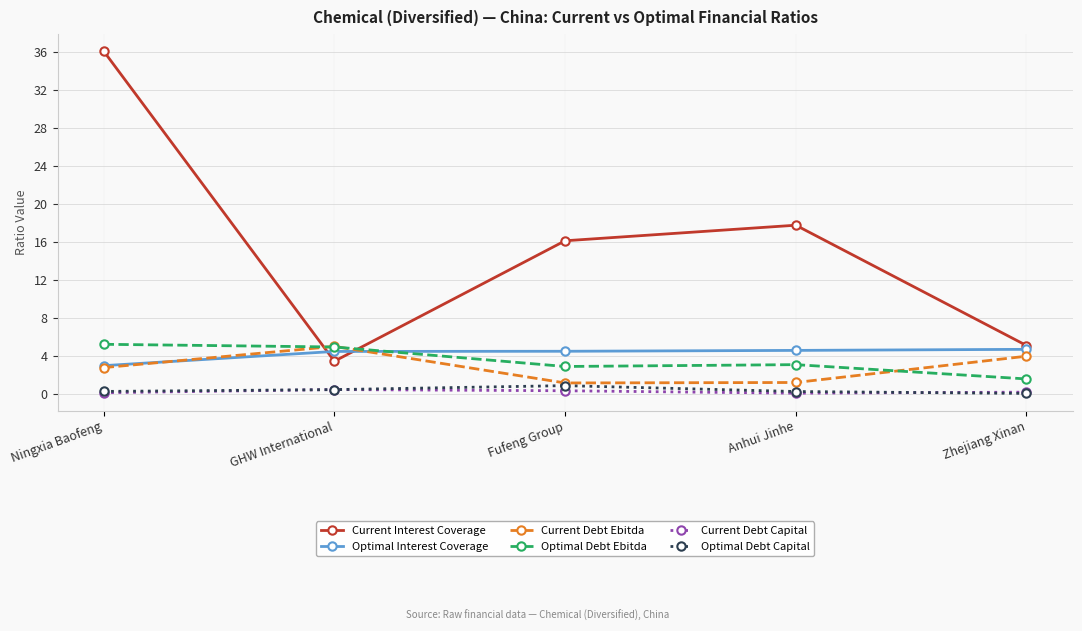

True or false: Optimal Debt Capital has more than 0 points higher than both neighbors.

True